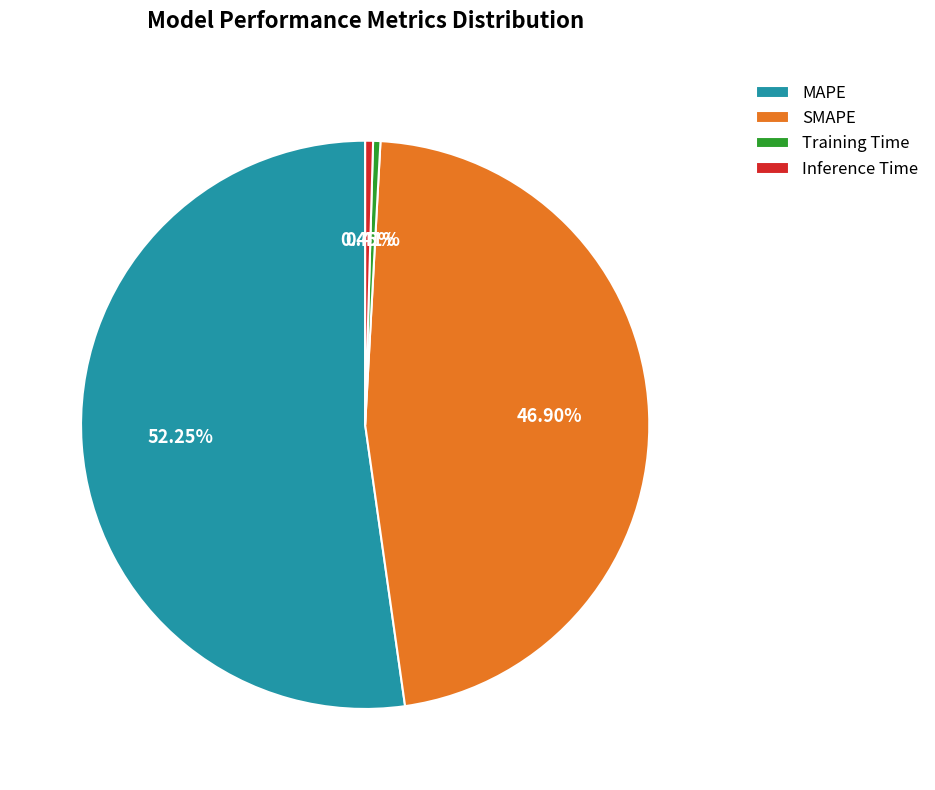

Does Inference Time account for over 50% of the chart?

No